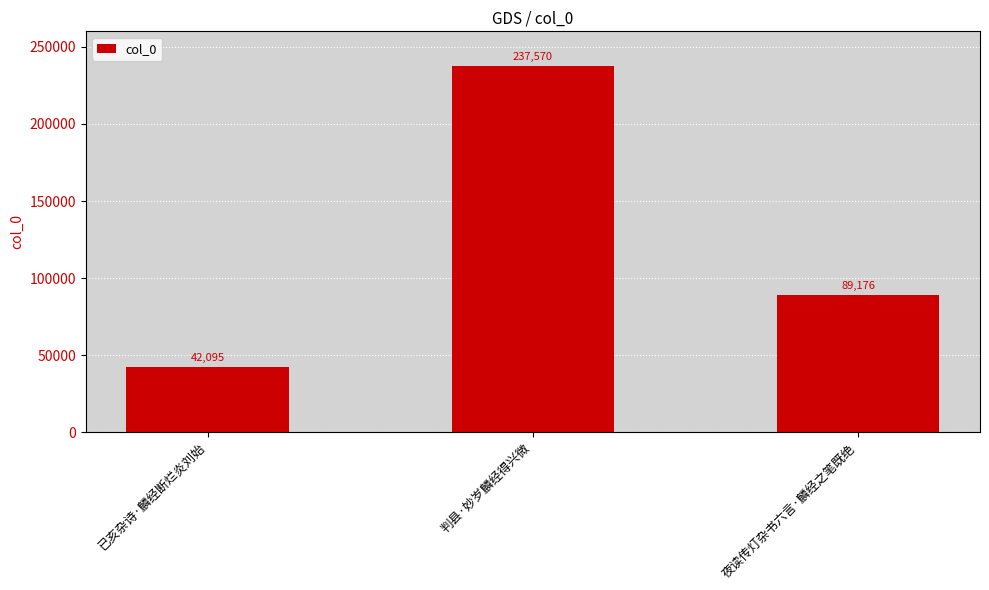

What is the sum of the values at 夜读传灯杂书六言·麟经之笔既绝 and 判县·妙岁麟经得兴微?

326746